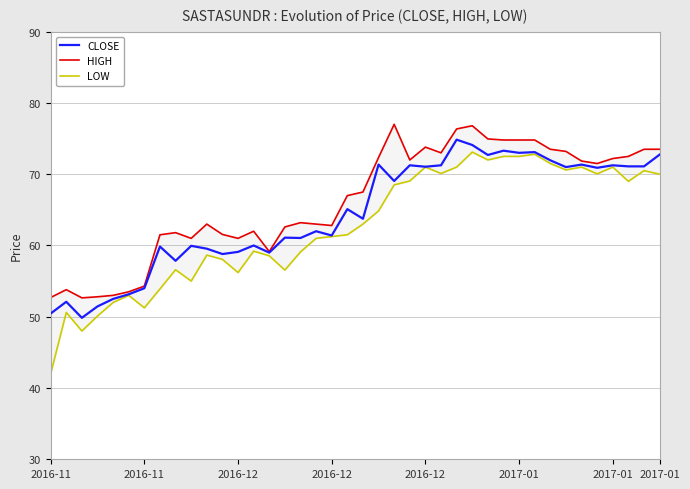

Reading left to right, what are all the values shown in this chart?

CLOSE: 50.5	52.1	49.9	51.5	52.5	53.1	54.0	59.9	57.9	60.0	59.5	58.8	59.1	60.0	59.0	61.1	61.0	62.0	61.4	65.1	63.8	71.3	69.0	71.2	71.0	71.2	74.8	74.1	72.7	73.3	73.0	73.1	72.0	71.0	71.3	70.9	71.2	71.1	71.1	72.8
HIGH: 52.7	53.8	52.6	52.8	53.0	53.5	54.3	61.5	61.8	61.0	63.0	61.5	61.0	62.0	59.1	62.6	63.2	63.0	62.8	67.0	67.5	72.3	77.0	72.0	73.8	73.0	76.3	76.8	75.0	74.8	74.8	74.8	73.5	73.2	71.8	71.5	72.2	72.5	73.5	73.5
LOW: 42.0	50.6	48.0	50.1	52.0	53.0	51.2	53.9	56.6	55.0	58.6	58.0	56.2	59.2	58.5	56.5	59.1	61.0	61.2	61.5	63.0	64.8	68.5	69.0	71.0	70.1	71.0	73.1	72.0	72.5	72.5	72.8	71.5	70.6	71.0	70.0	71.0	69.0	70.5	70.0